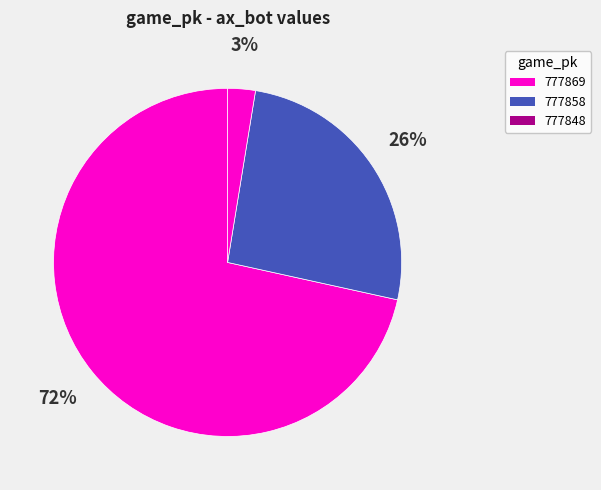

To the nearest percent, what is the difference between the largest and smallest slice percentages?

69%